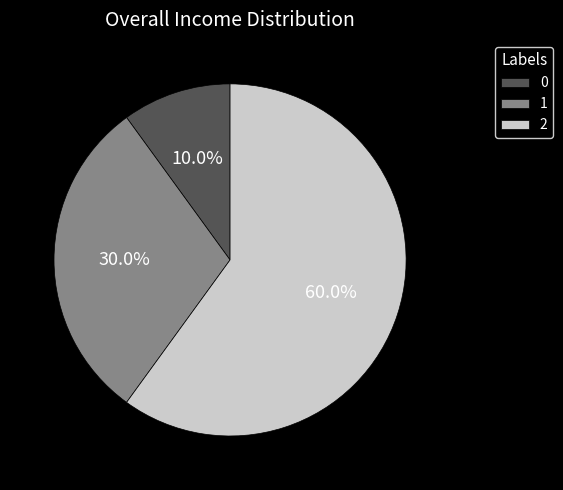

Is the sum of 2 and 0 greater than half?

Yes